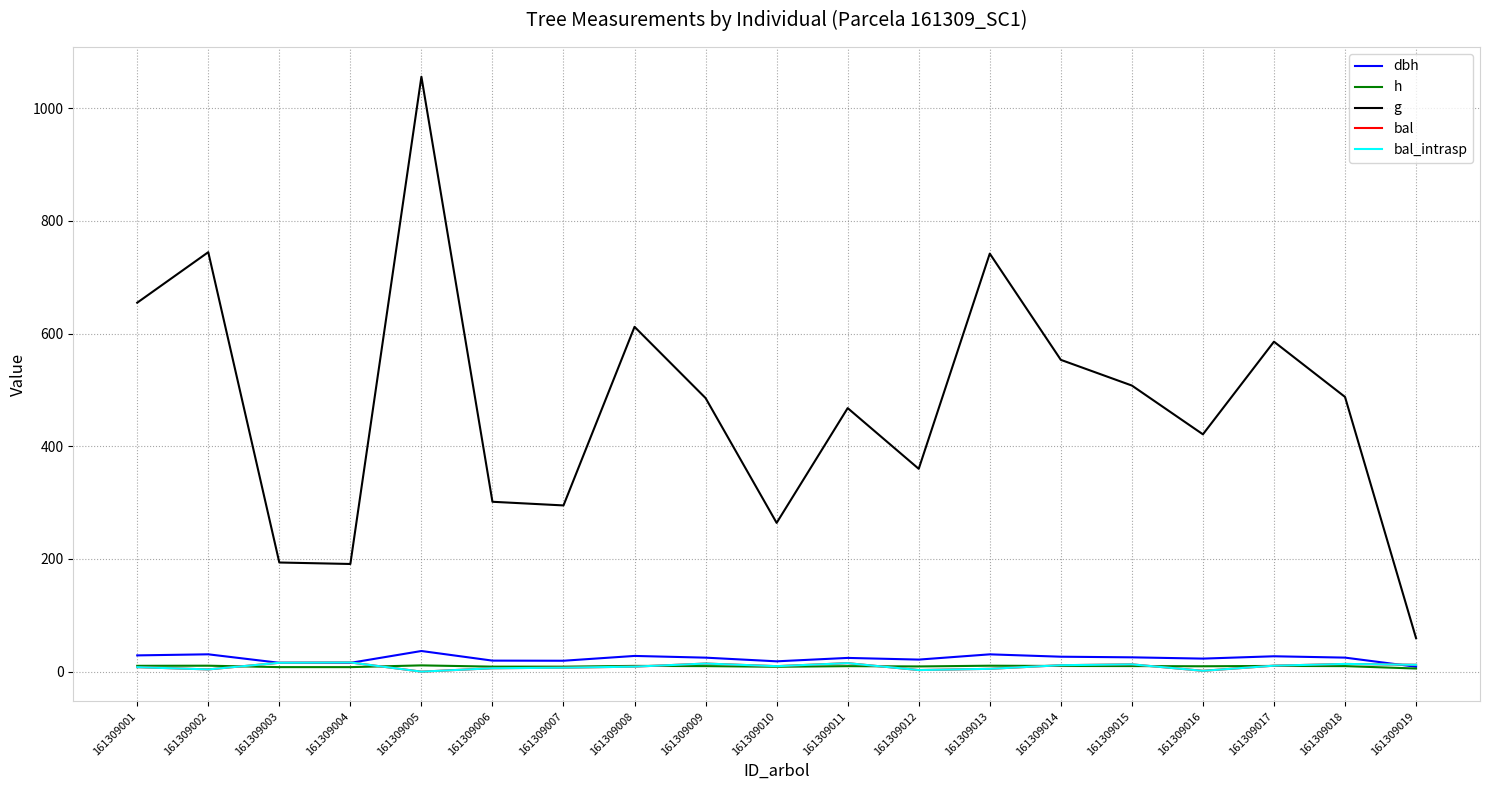

How many interior local peaks does the g series have?

6